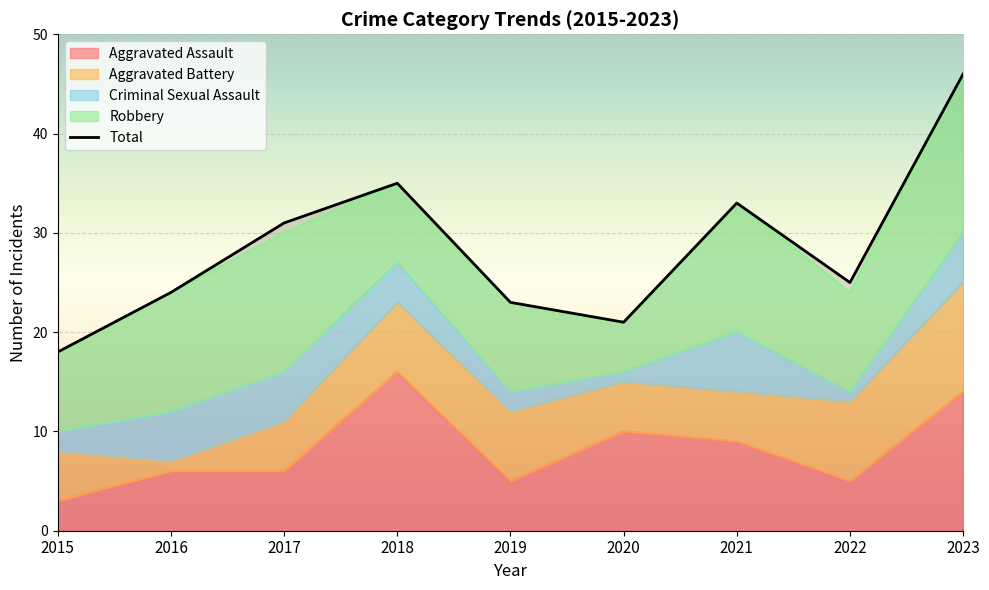

Where is the first local minimum for Total?

2020